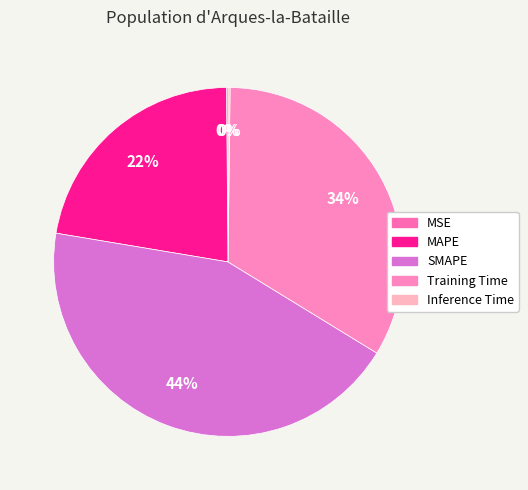

Is it true that Training Time is 34% of the pie?

True